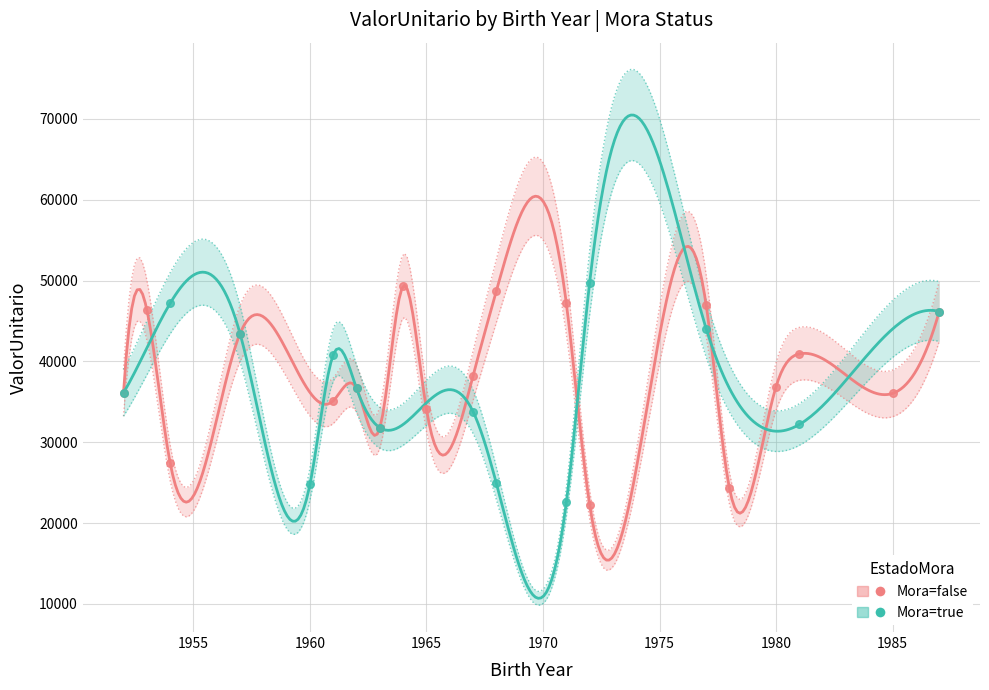

At how many categories does at least one series exceed 44124?

8